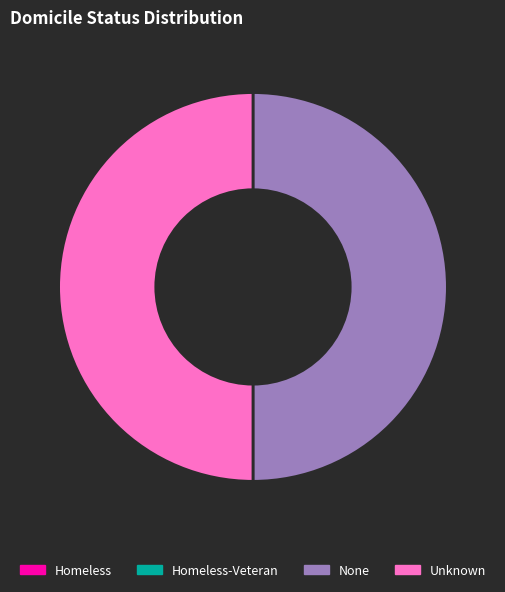

Is it true that Unknown is 50% of the pie?

True